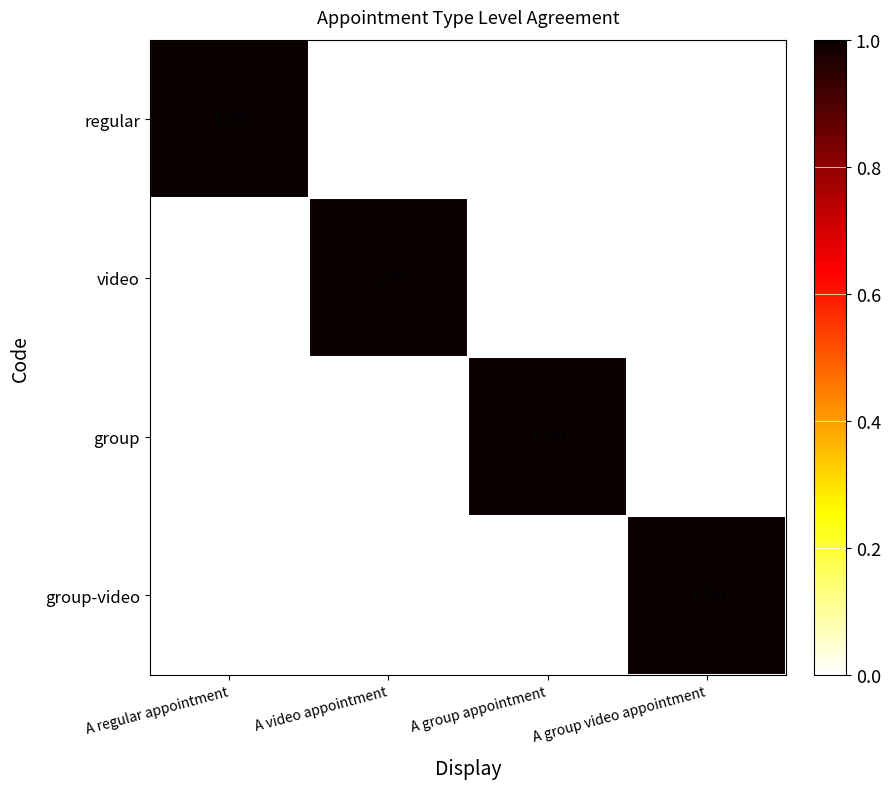

Which category has the highest value in the regular series?

A regular appointment